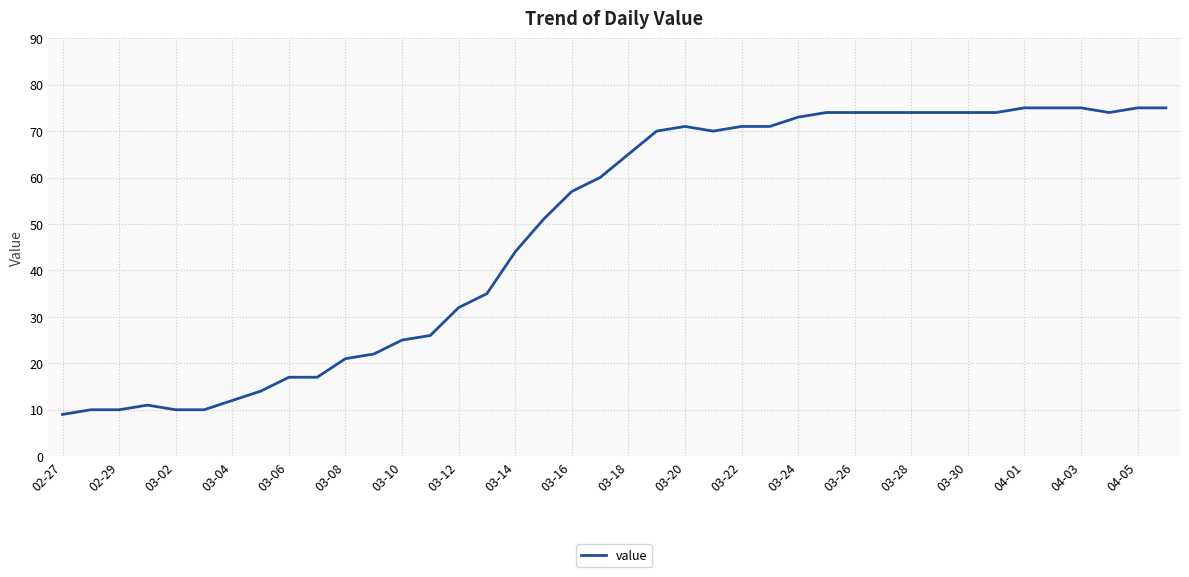

How many lines are shown in the chart?

1